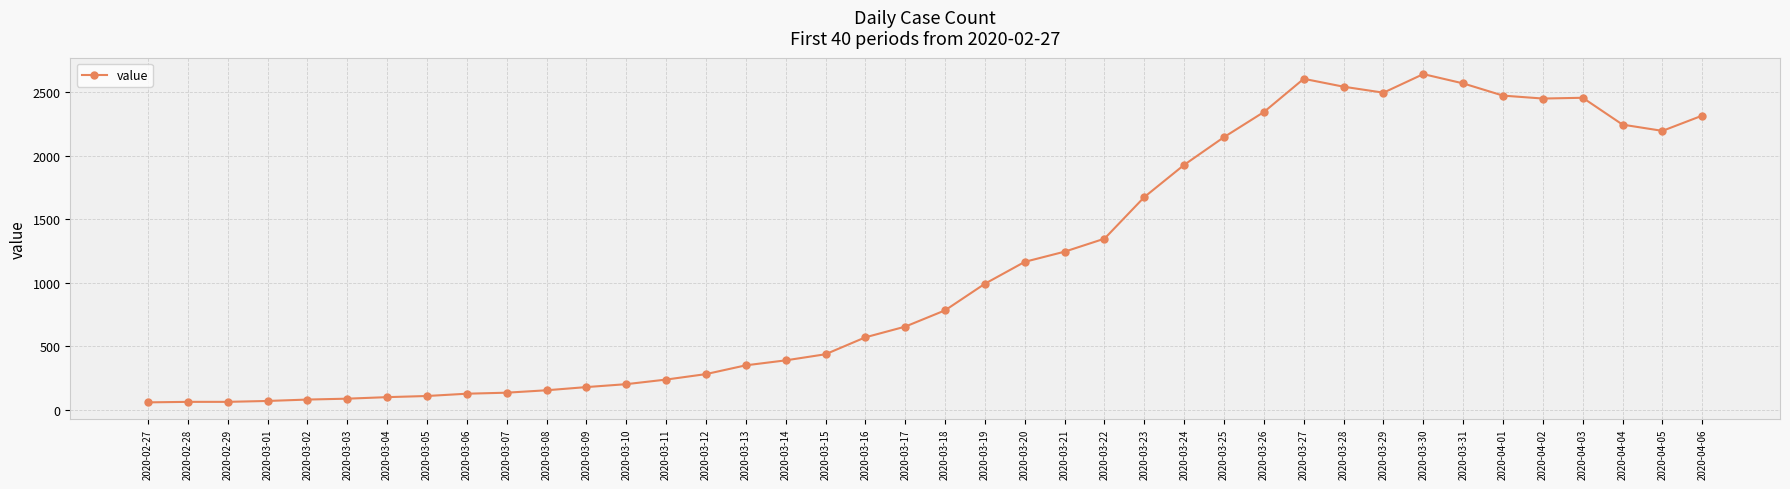

Does the chart have visible grid lines?

Yes